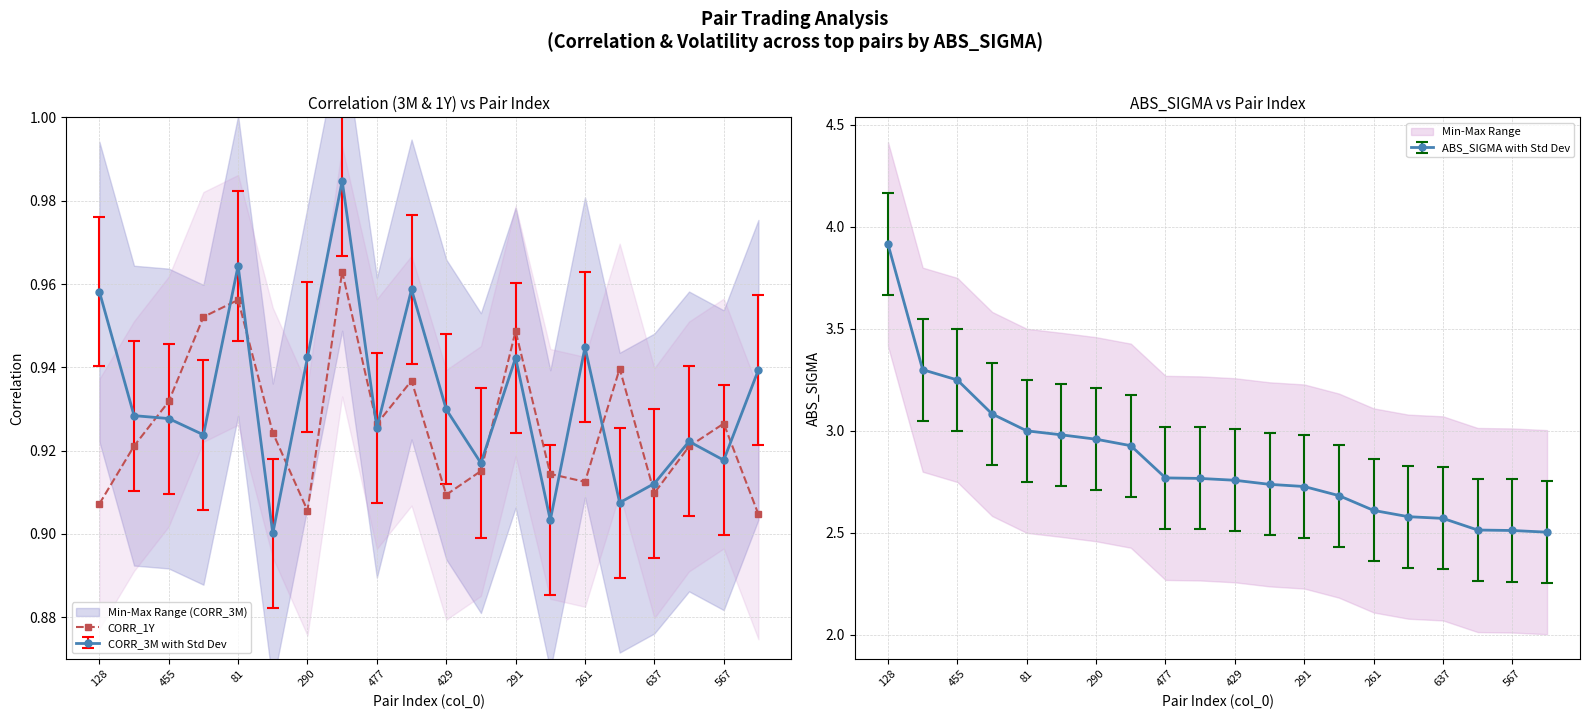

True or false: the data has more than 2 interior local peaks.

True